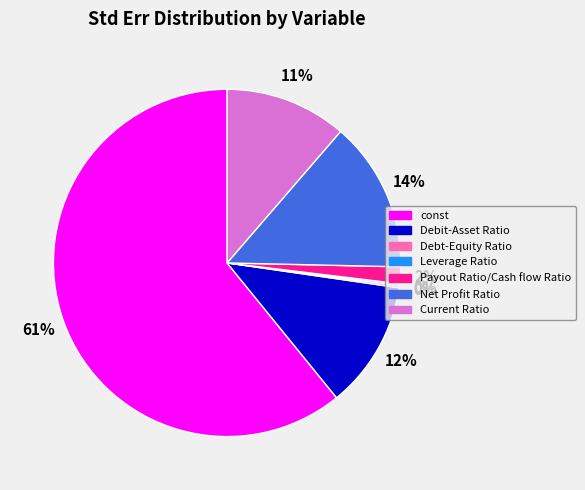

The const slice represents 49% of the pie. True or false?

False